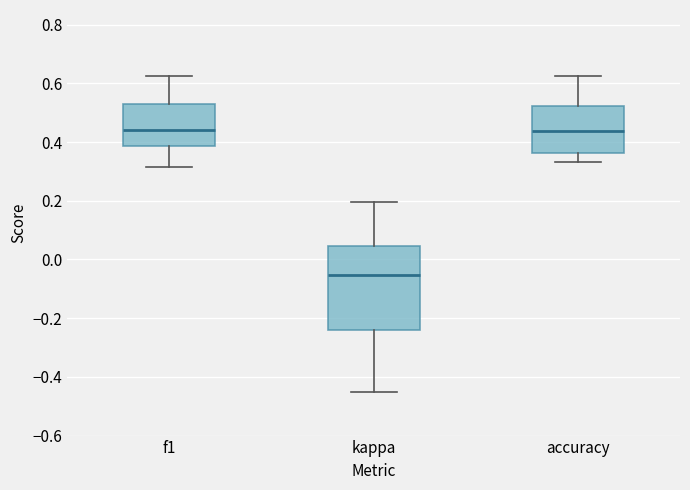

Which box's median line is the lowest?

kappa